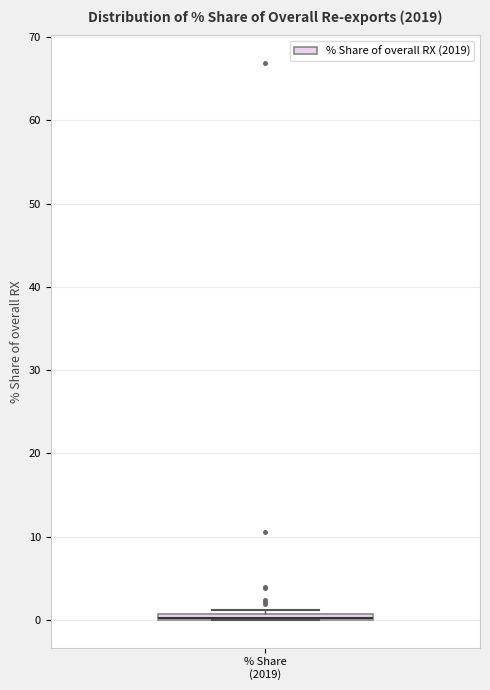

Where is the lower edge of the box for % Share (2019) on the y-axis? The values are not printed on the chart, so give them approximately, as read against the axis.

0